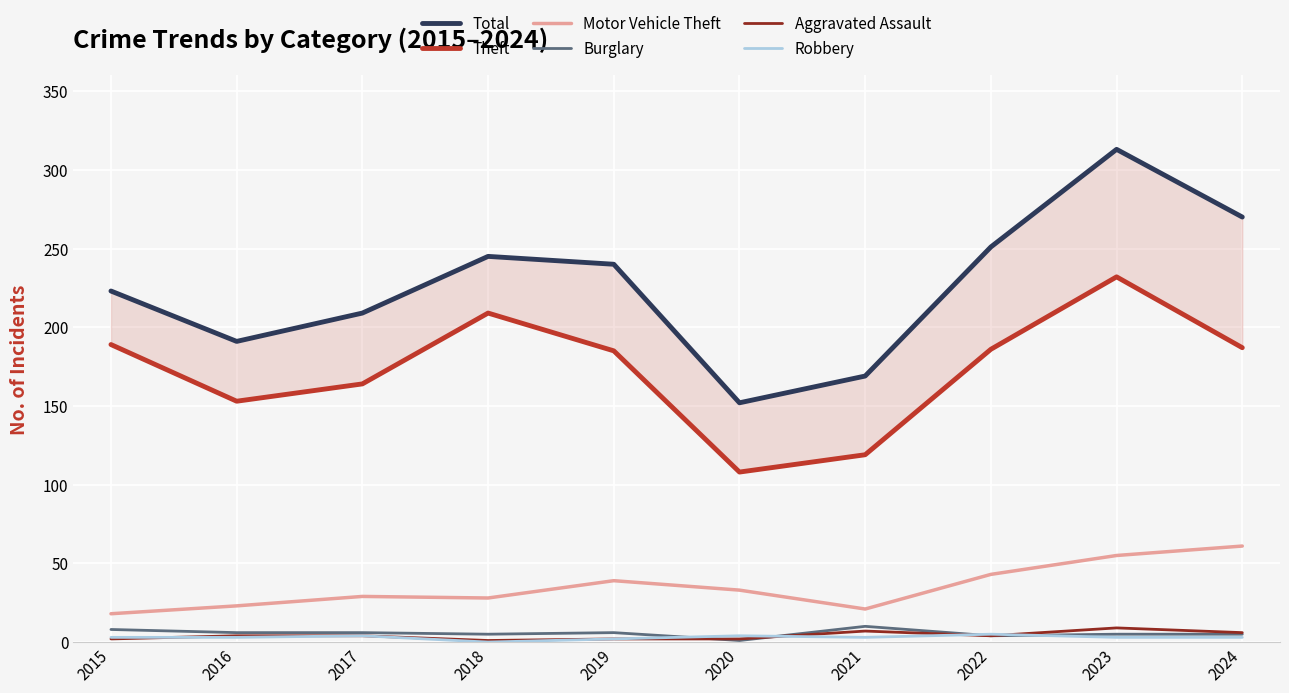

What is the difference between the Aggravated Assault values at 2016 and 2023?

5